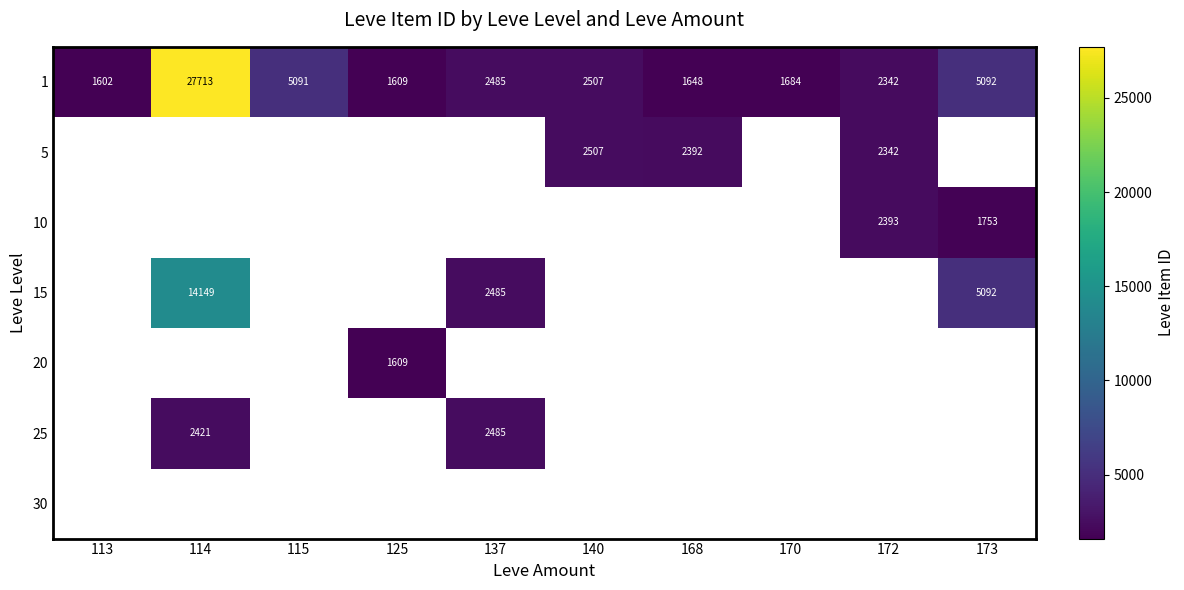

Is the value of 1 at 172 greater than the value of 10 at 173?

Yes